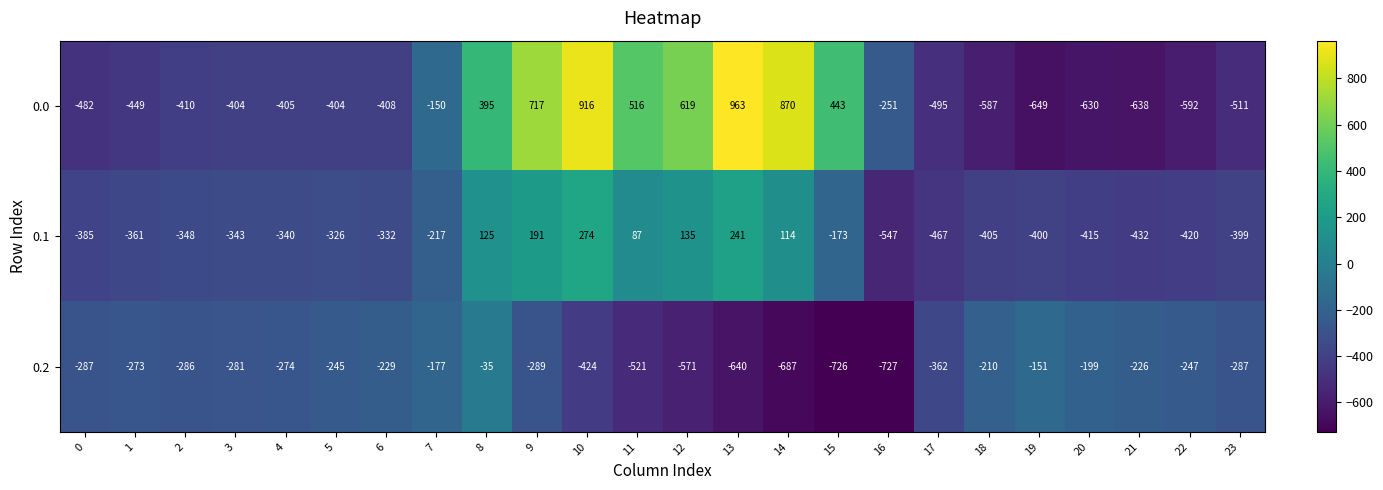

Is it true that 0.2 equals -424 at 10?

True